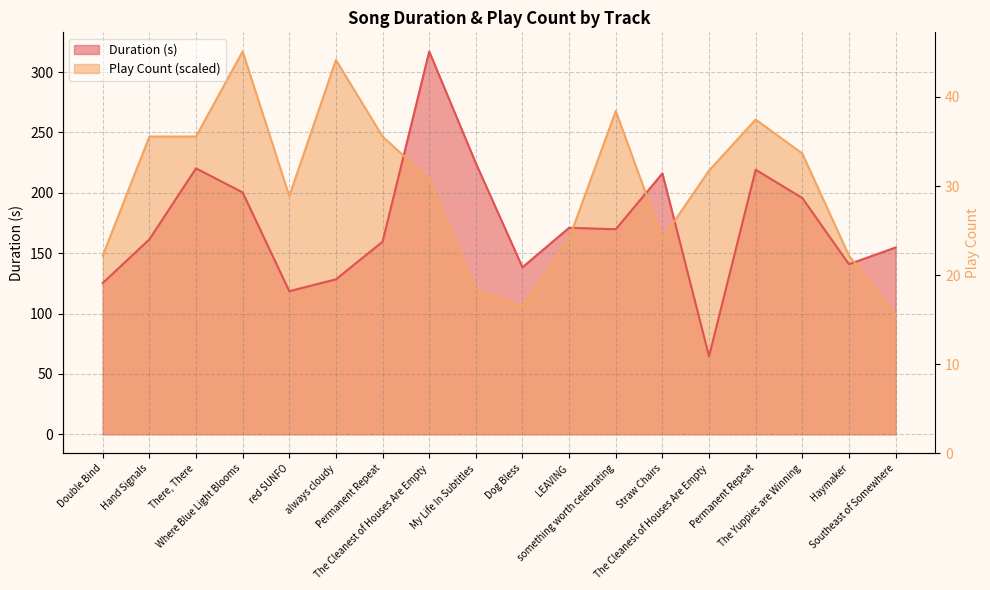

What is the smallest value displayed?

64.6